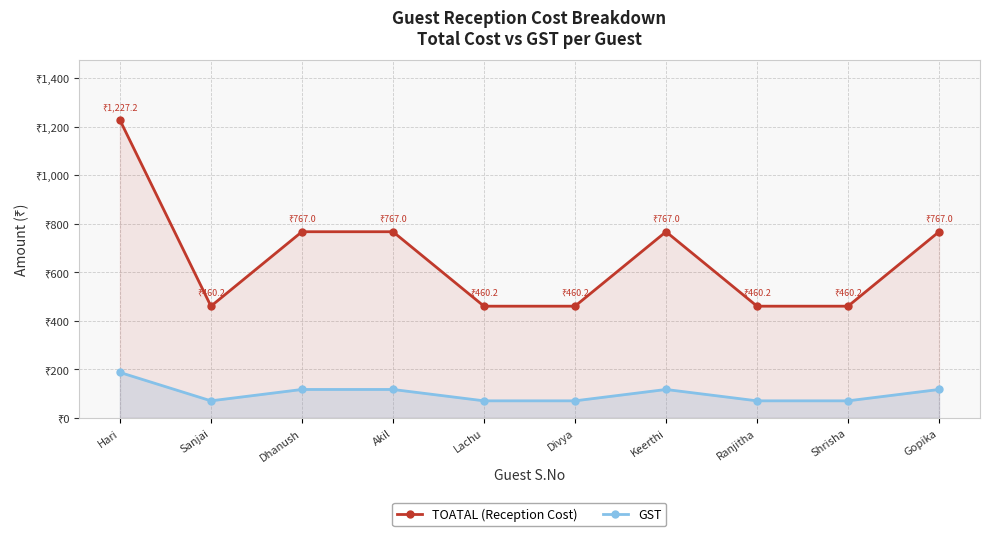

Is the value of TOATAL (Reception Cost) at Shrisha greater than the value of GST at Akil?

Yes